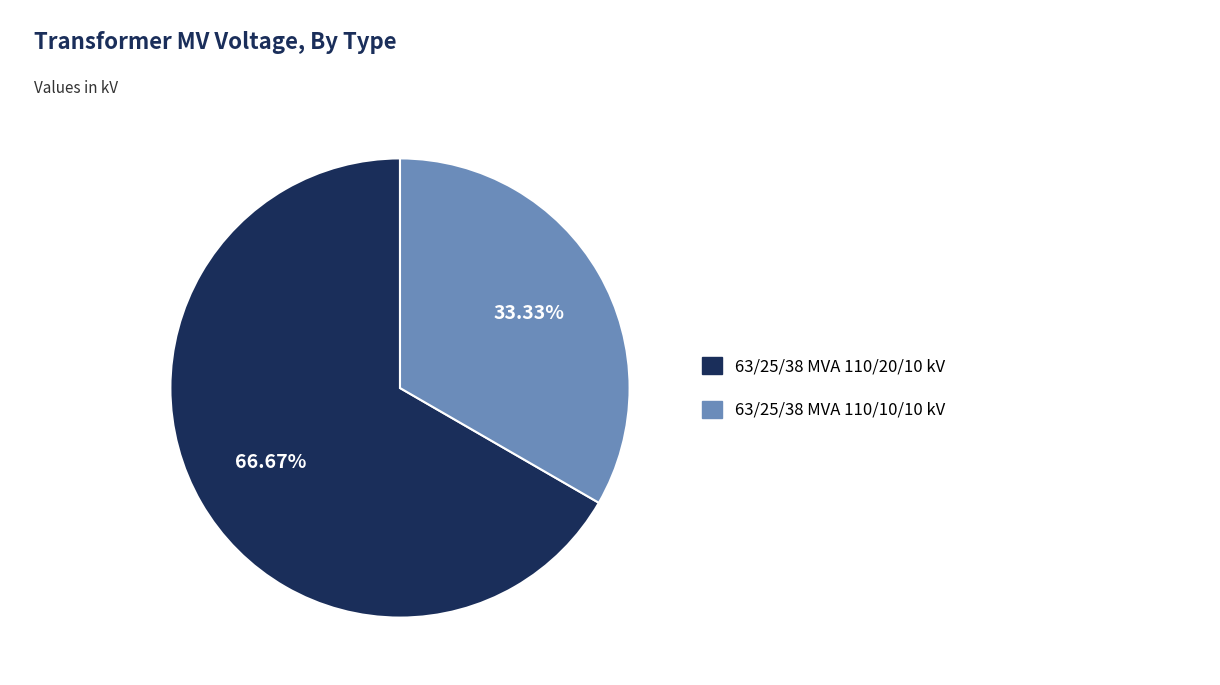

Which category has the smallest portion of the pie?

63/25/38 MVA 110/10/10 kV